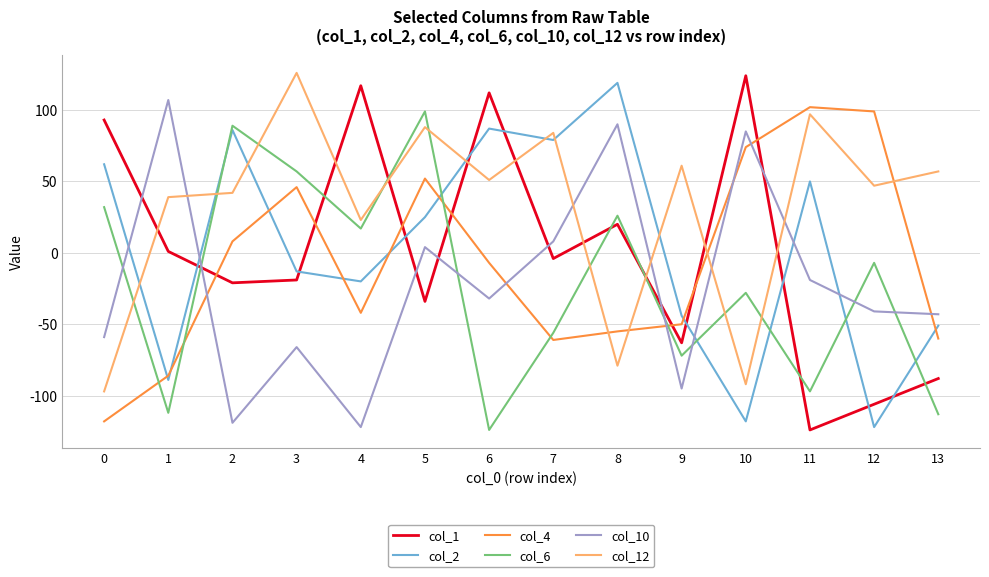

Is it true that col_6 equals 8 at 4?

False